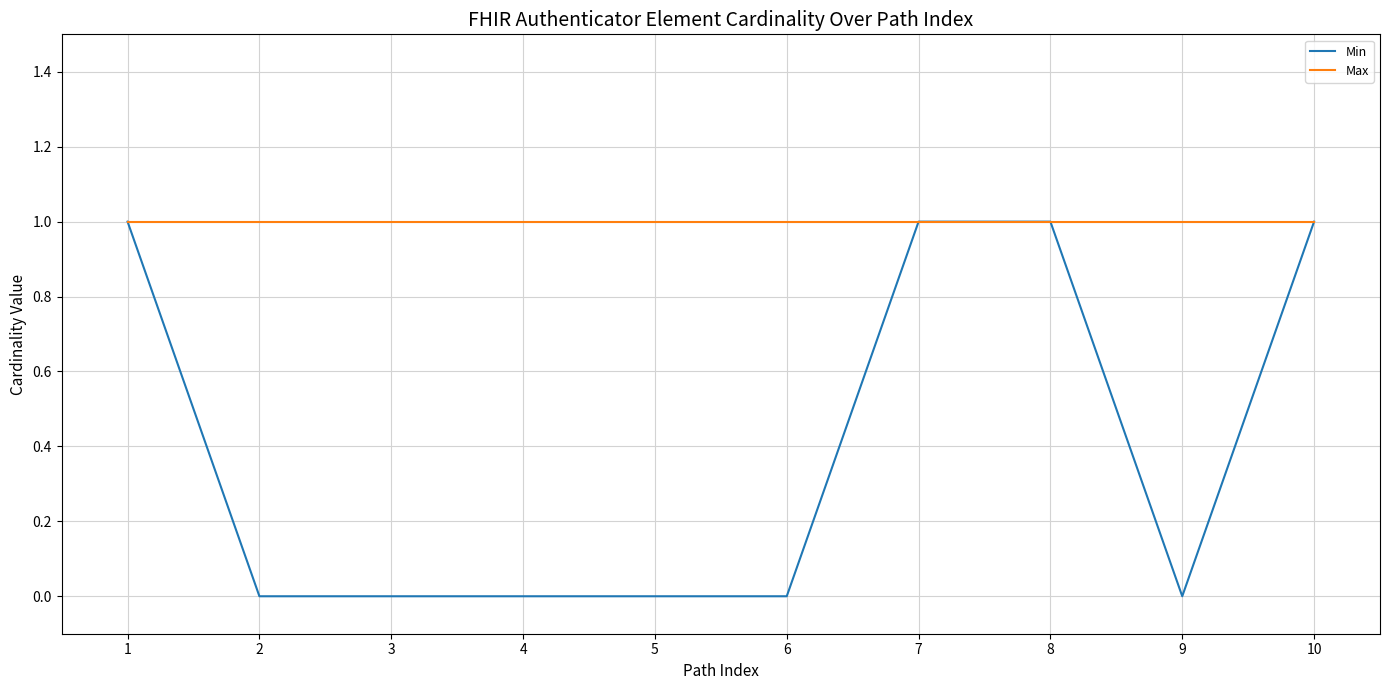

Which series has the largest total across all categories?

Max